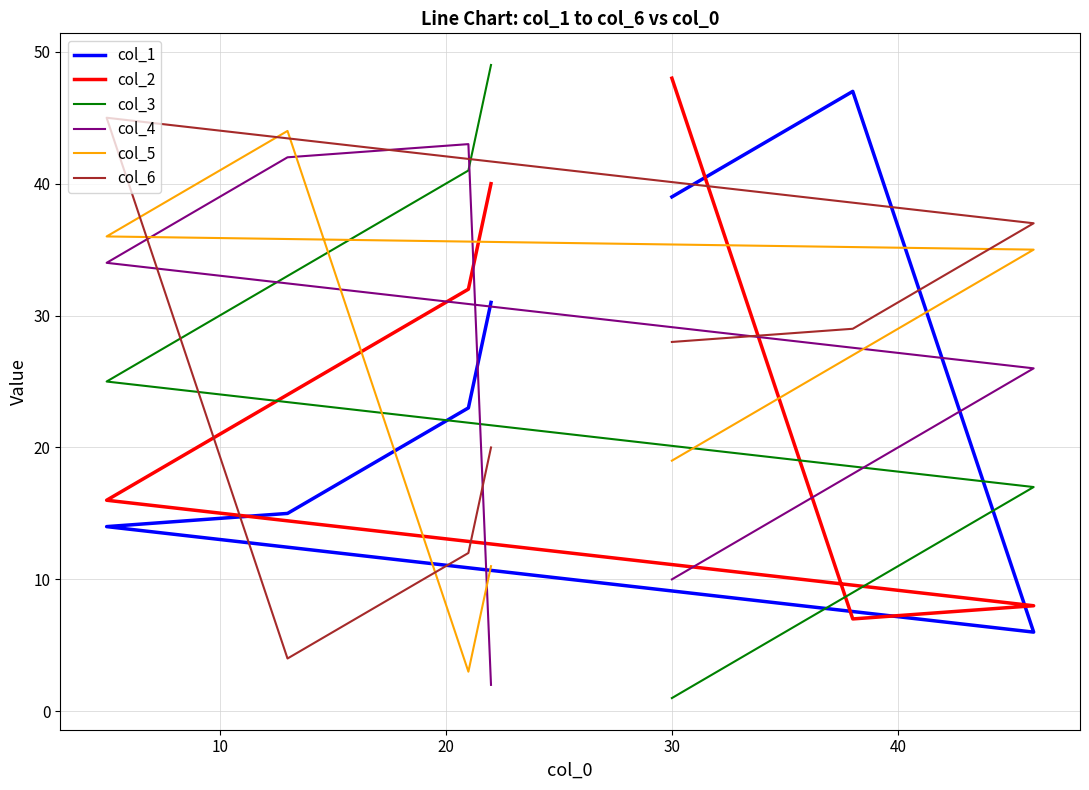

How many lines are shown in the chart?

6